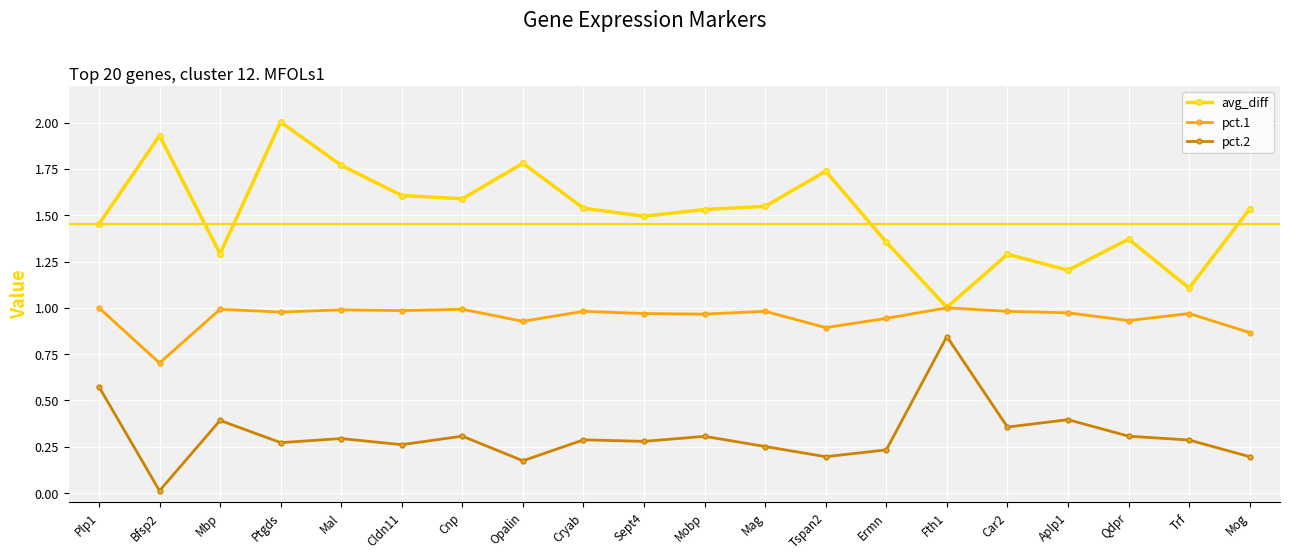

Which label corresponds to the largest value in the chart?

Ptgds